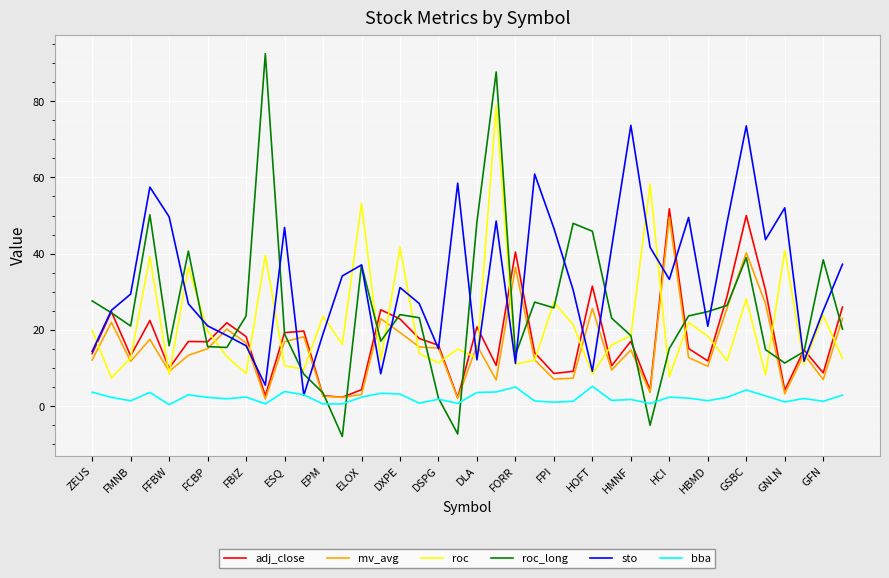

What is the smallest value displayed?

-8.0